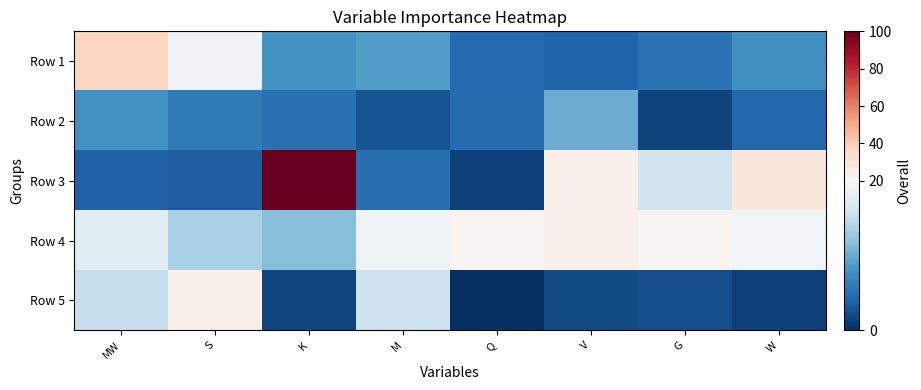

What is the difference between the highest and lowest values at Q?

22.2